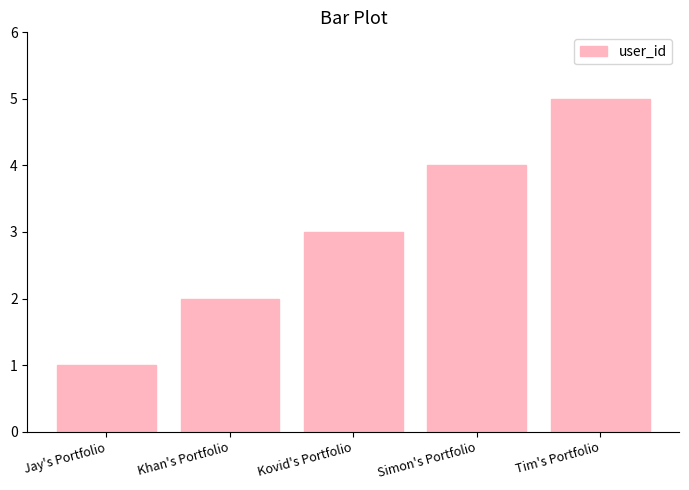

Which label corresponds to the largest value in the chart?

Tim's Portfolio